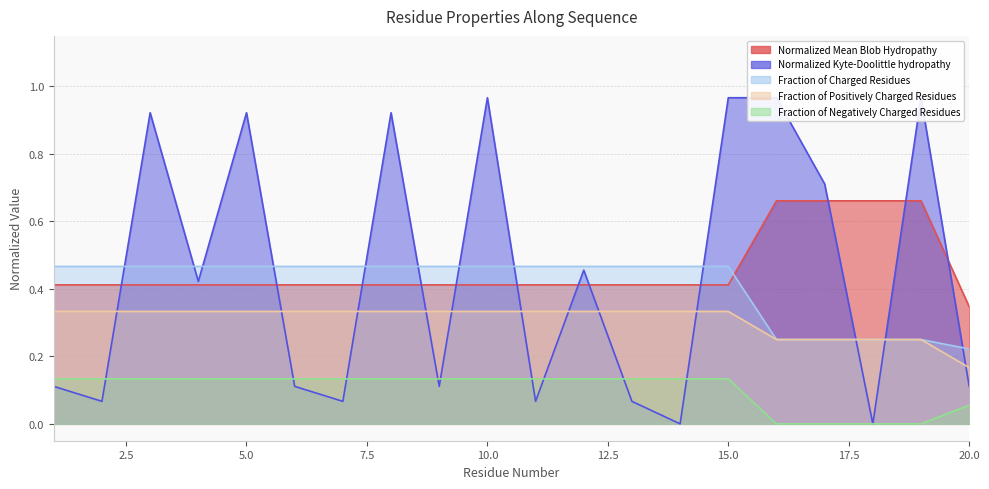

What is the total value across all series at 11?

1.4